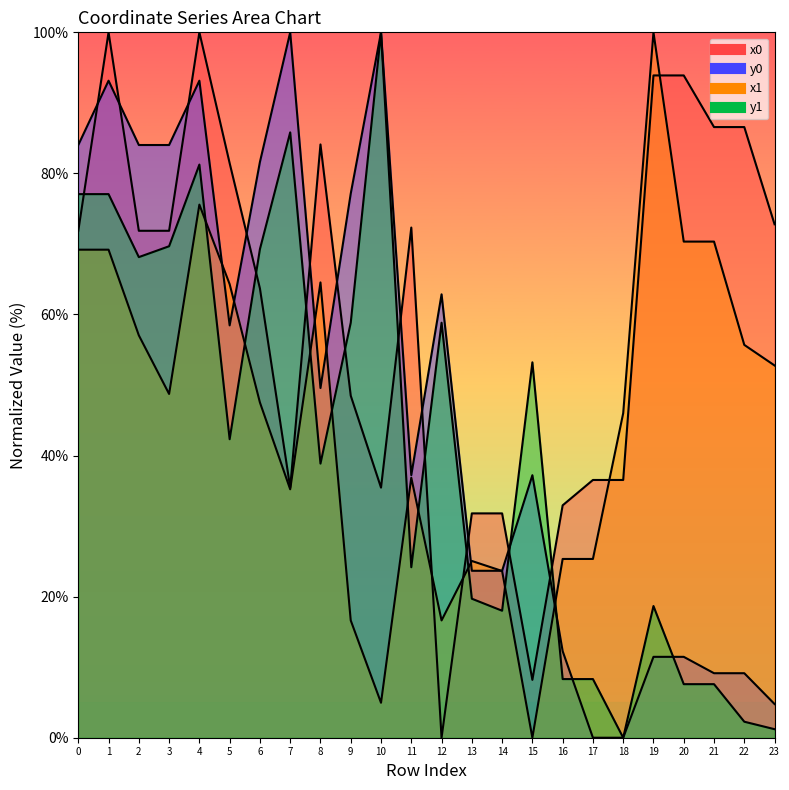

What is the maximum value shown in the chart?

100.0